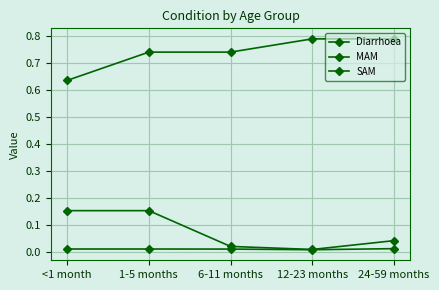

Rank the categories by Diarrhoea value from lowest to highest.

<1 month, 1-5 months, 6-11 months, 12-23 months, 24-59 months